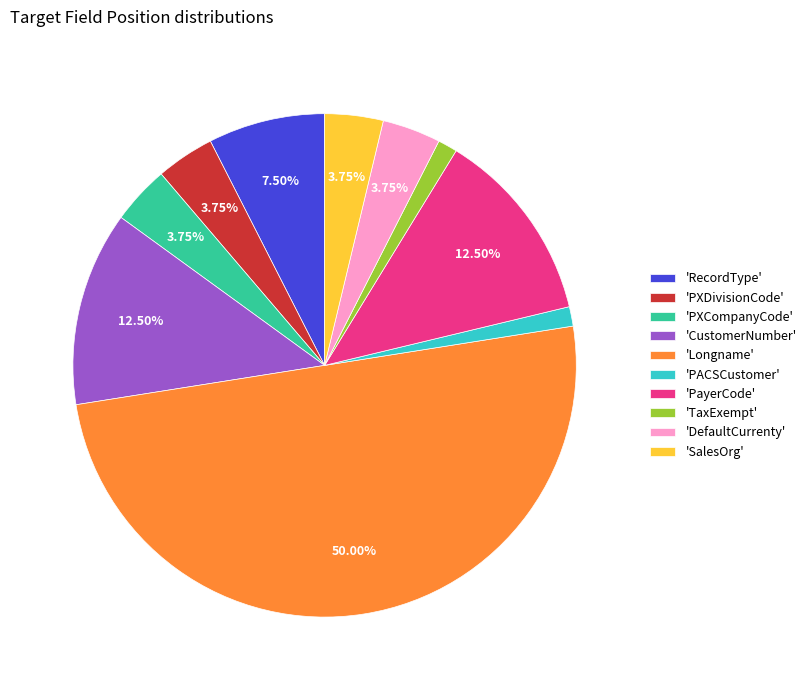

Is 'CustomerNumber' the majority of the pie?

No